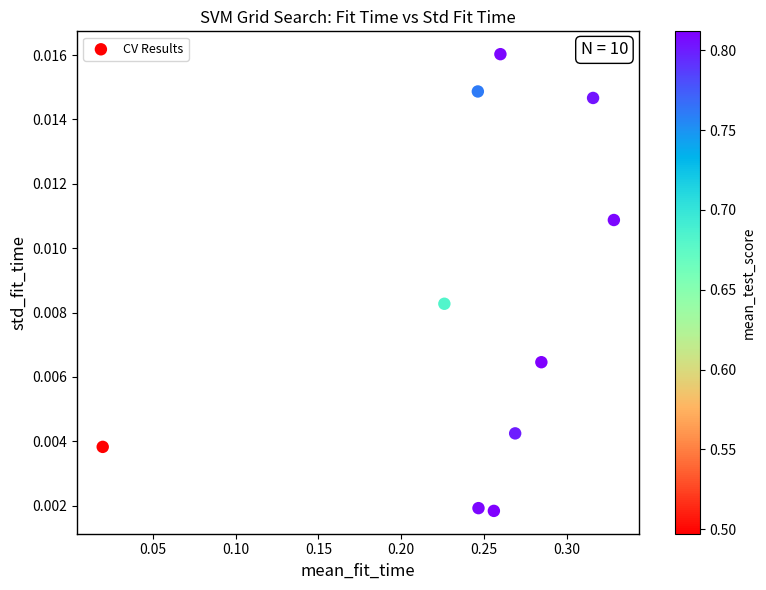

What is the range of X values (max minus min)?

0.3